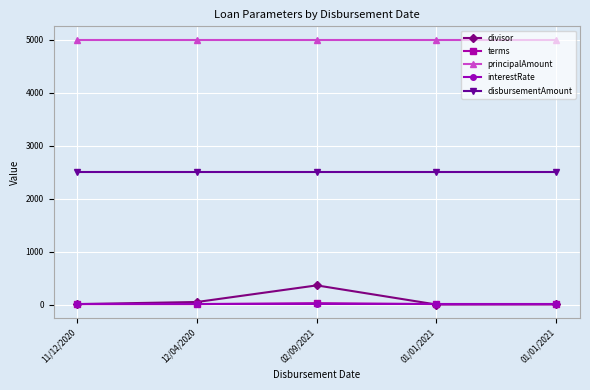

What is the value of the terms point at the 4th from the left?

12